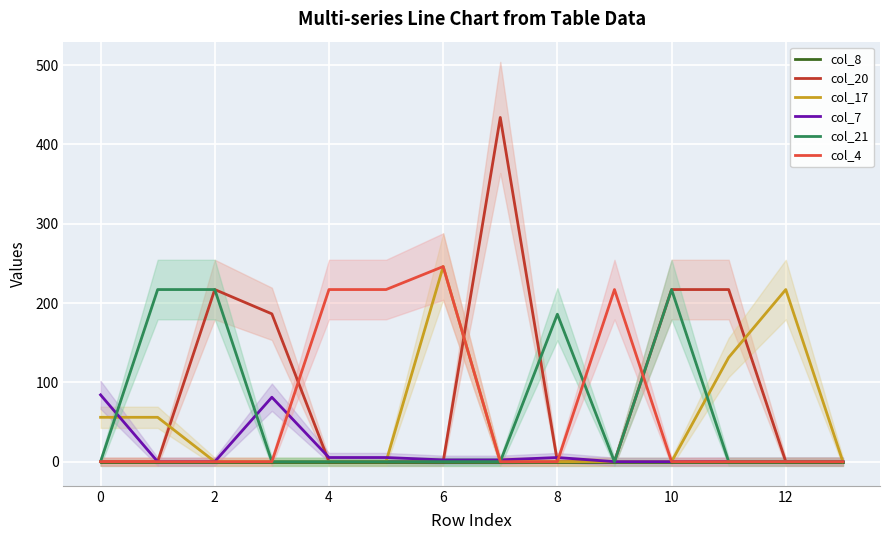

What are all the series names shown in the legend?

col_8, col_20, col_17, col_7, col_21, col_4